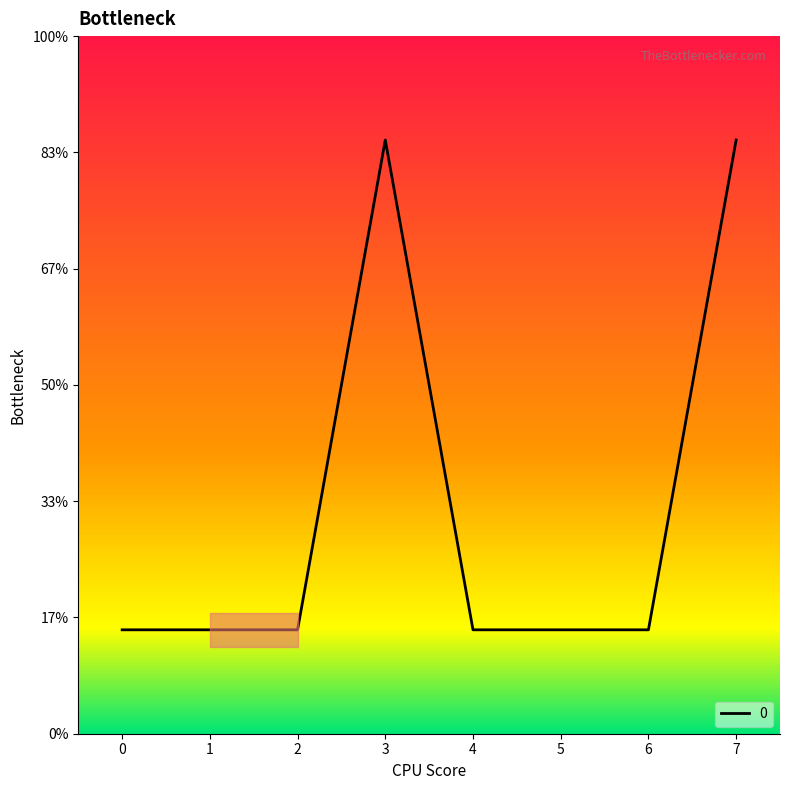

What is the value of the 5th point from the left?

-0.7